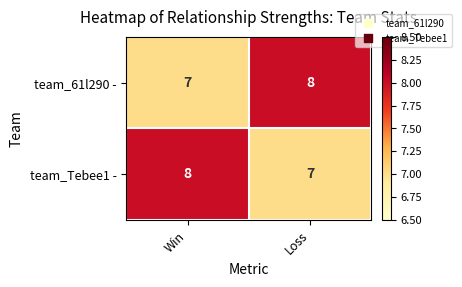

The team_61l290 - series shows 2 at Win. True or false?

False